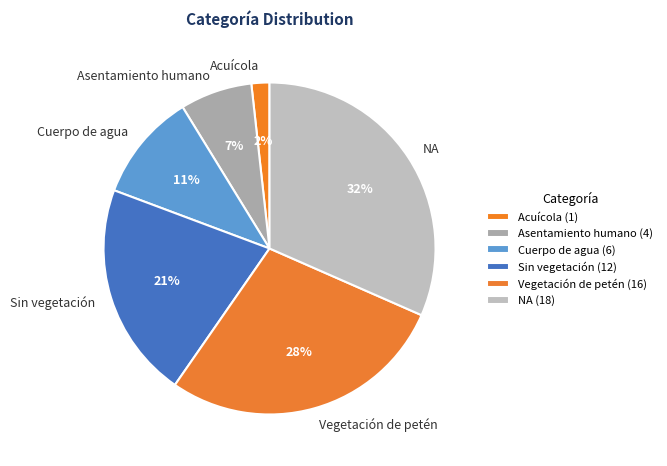

The Vegetación de petén slice represents 28% of the pie. True or false?

True